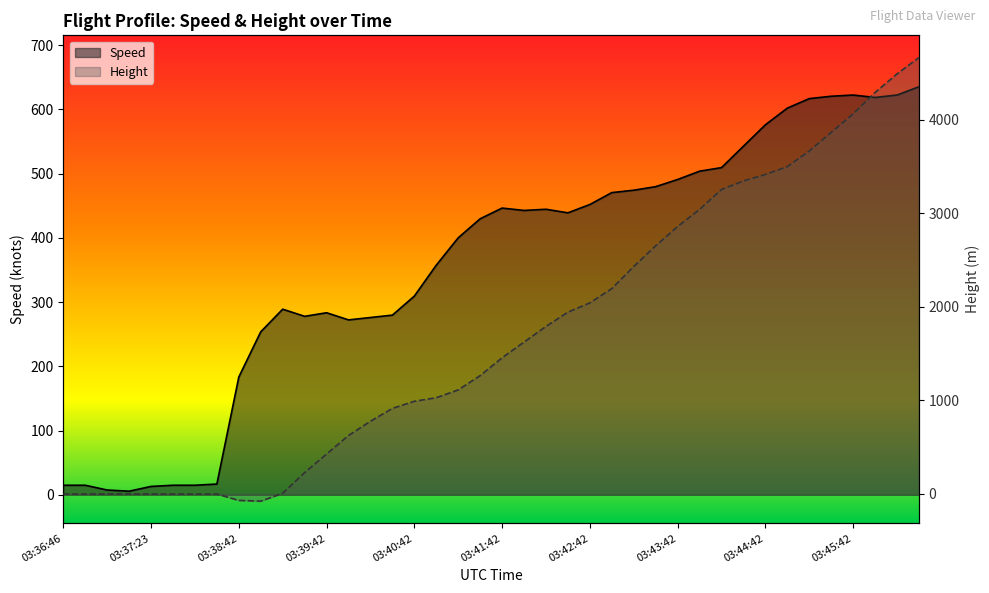

Which category has the highest value in the Speed series?

39